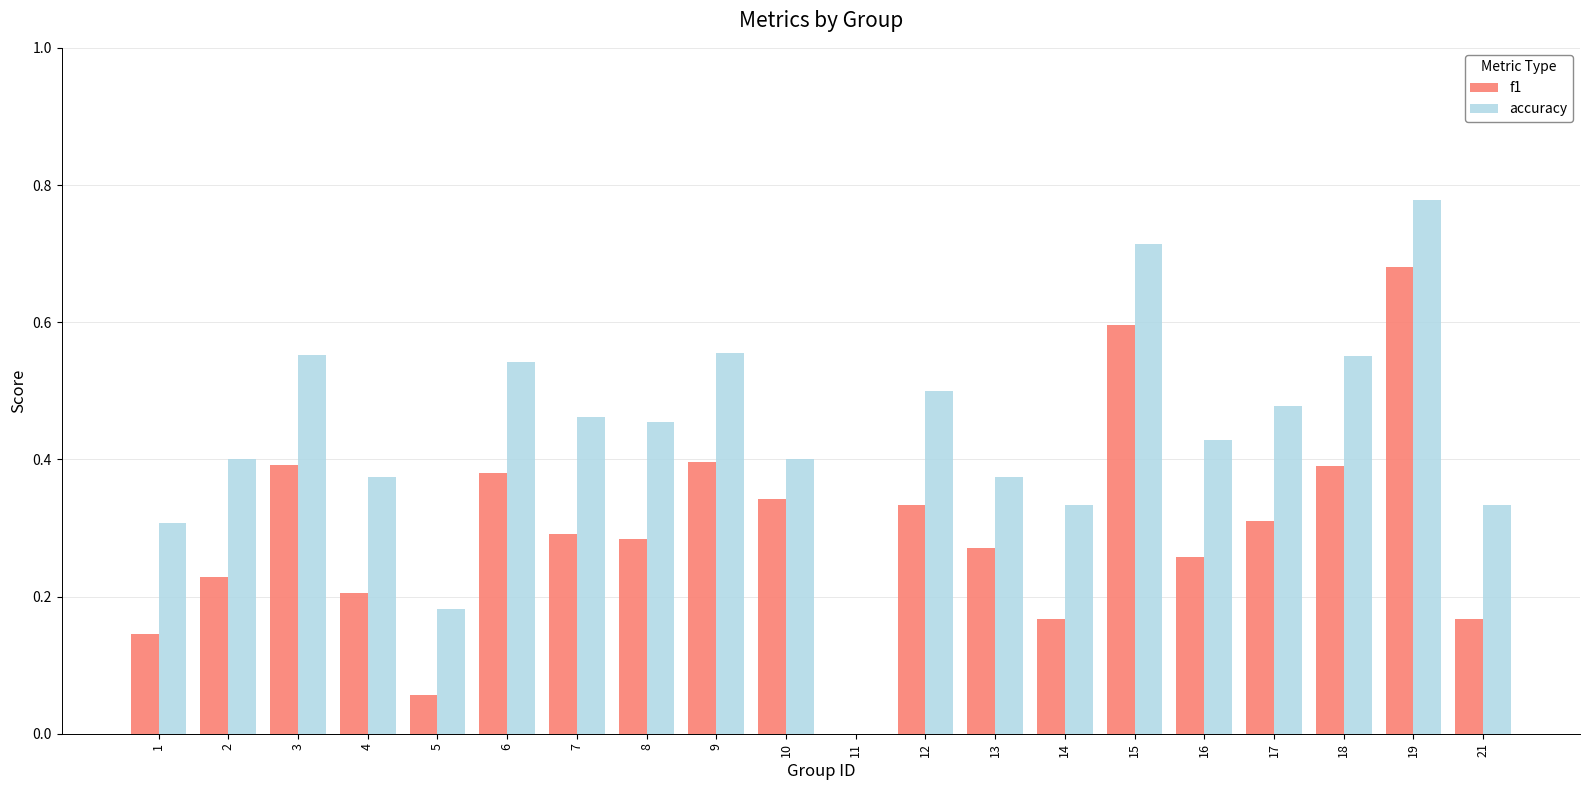

Which series has the largest range (max minus min)?

accuracy